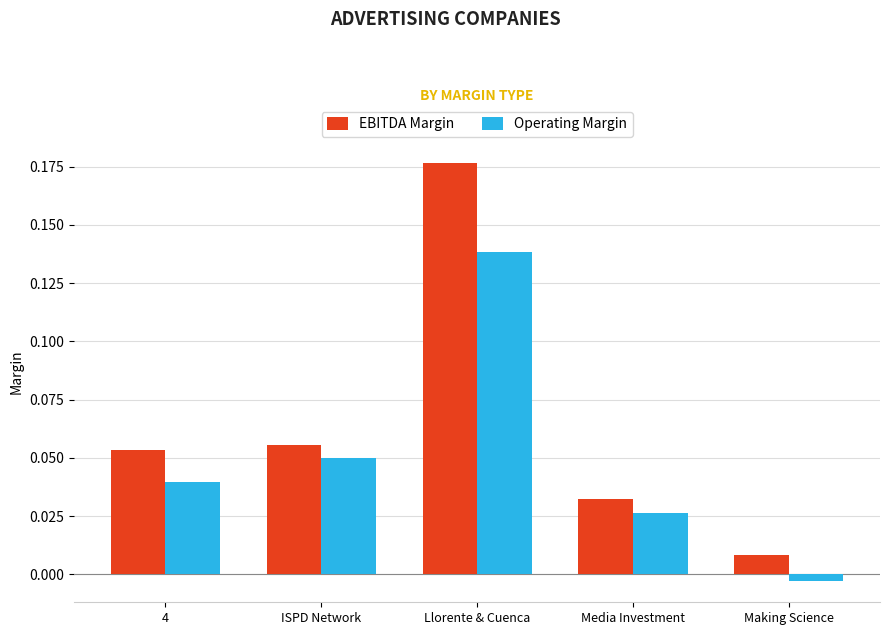

How many bars are there in total?

10